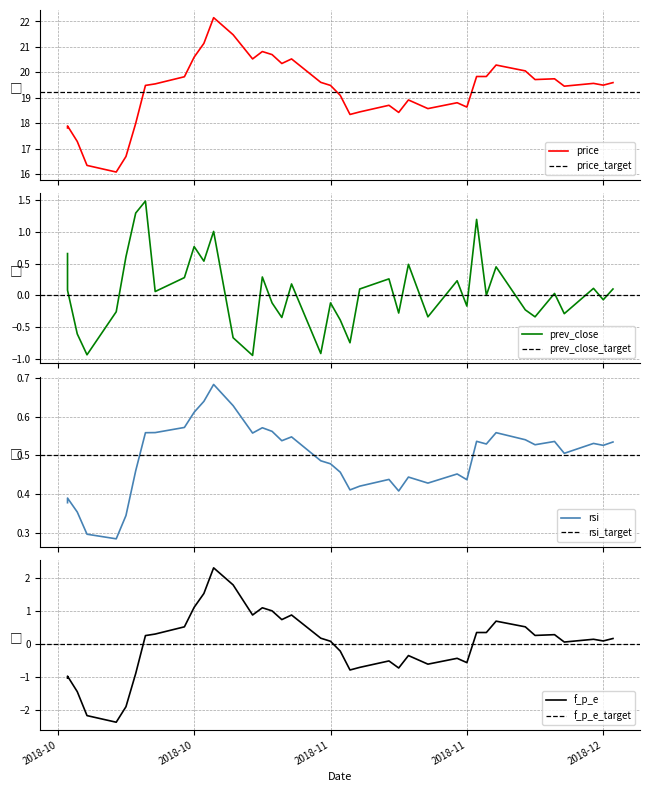

What is the sum of all price values?

772.0